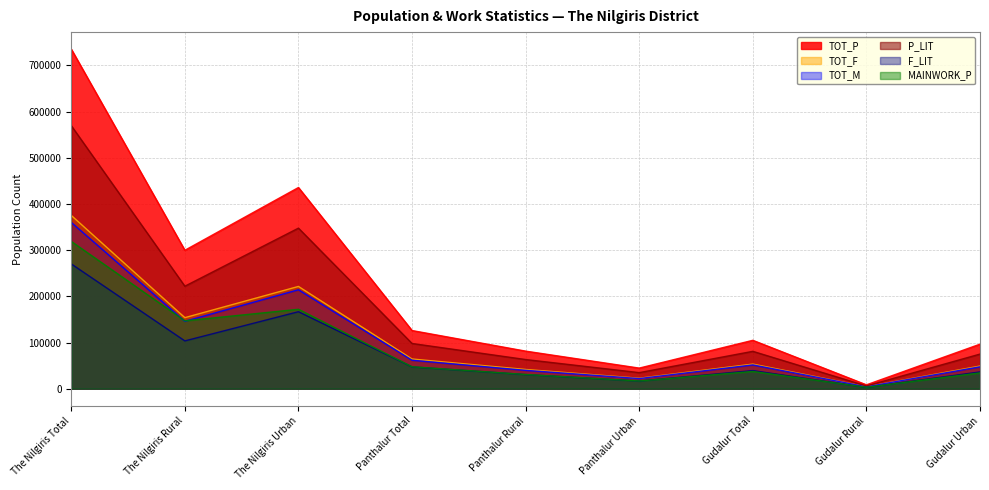

Between The Nilgiris Rural and Panthalur Rural, which series saw the biggest shift?

TOT_P